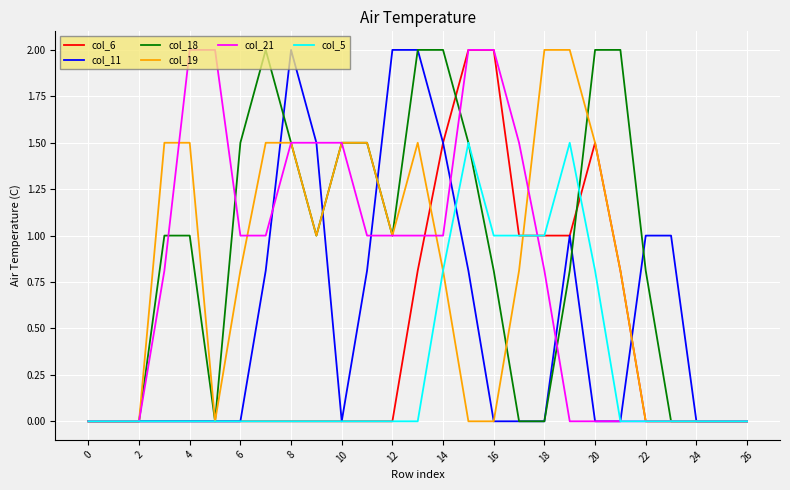

What is the difference between the maximum and minimum values in the col_11 series?

2.0